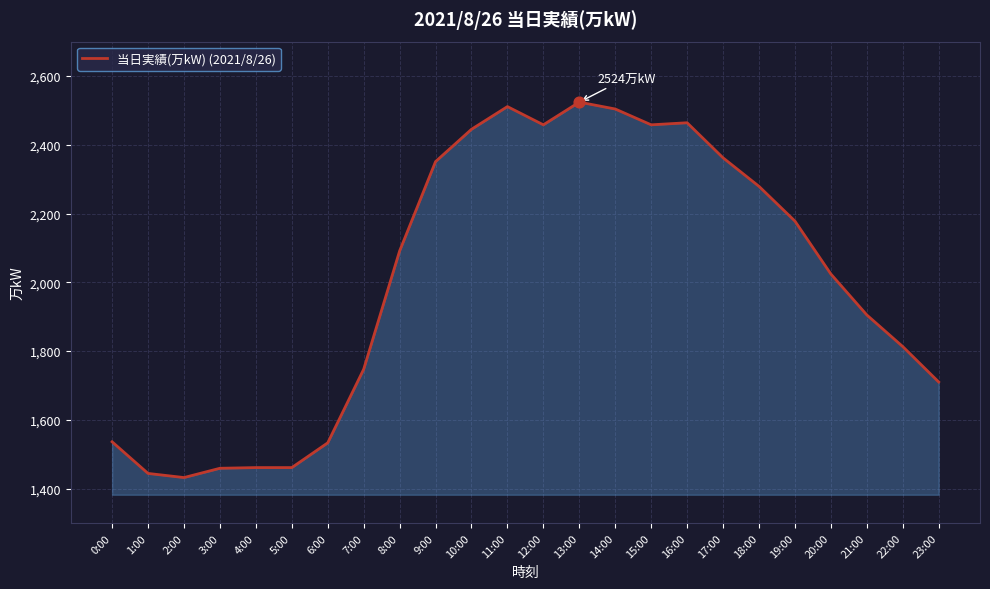

What is the change in value from 6:00 to 11:00?

+978